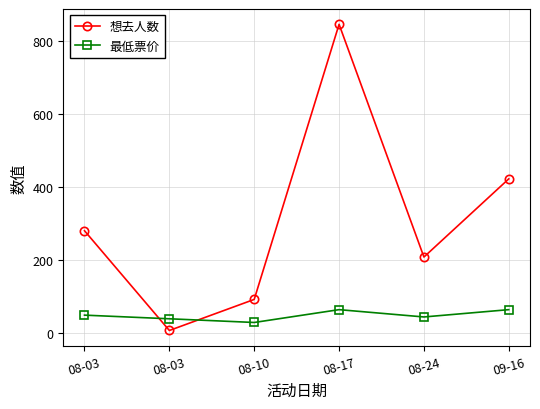

Which series changed the most between 08-03 and 09-16?

想去人数